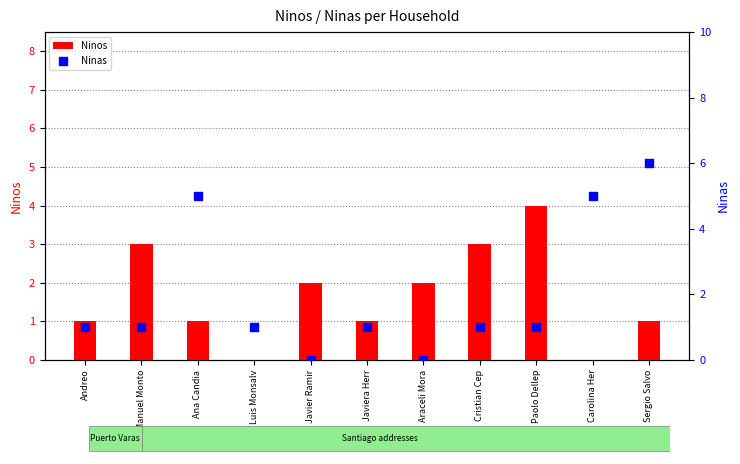

Which series has the largest Y range (max minus min)?

Ninas